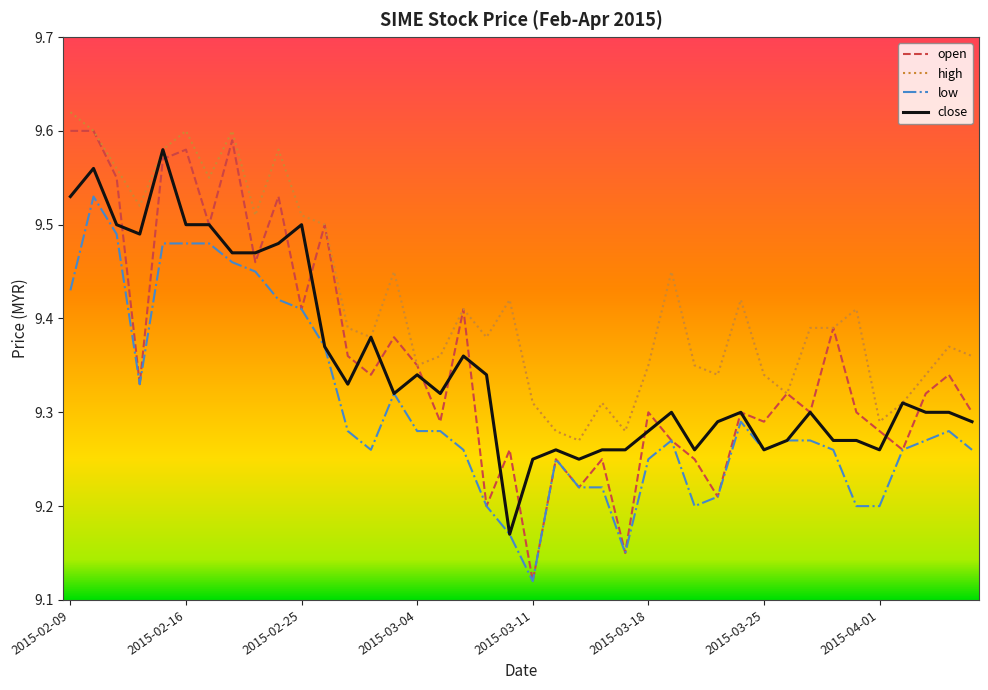

Which series has the largest total across all categories?

high